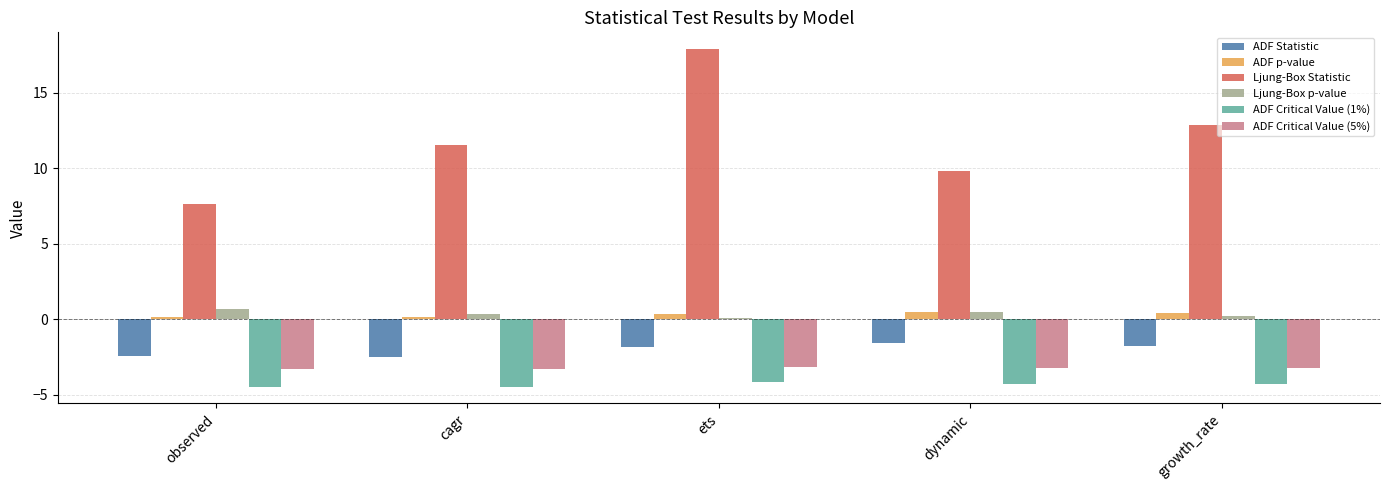

The value of ADF Statistic at cagr is -2.5. True or false?

True